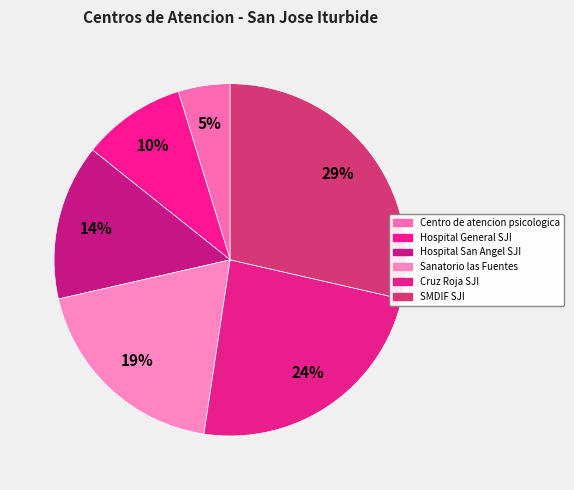

How many segments does this pie chart have?

6